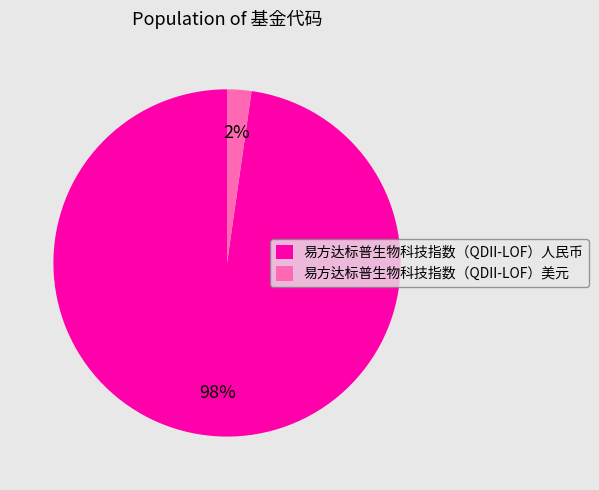

What percentage is the 易方达标普生物科技指数（QDII-LOF）美元 slice, to the nearest percent?

2%